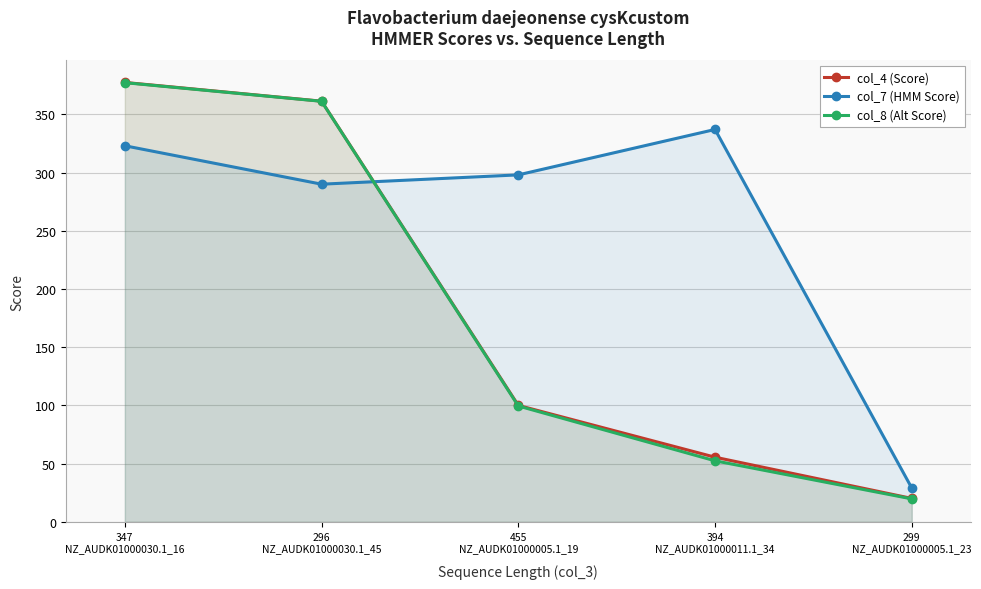

What is the sum of the col_7 (HMM Score) values at 347
NZ_AUDK01000030.1_16 and 296
NZ_AUDK01000030.1_45?

613.0